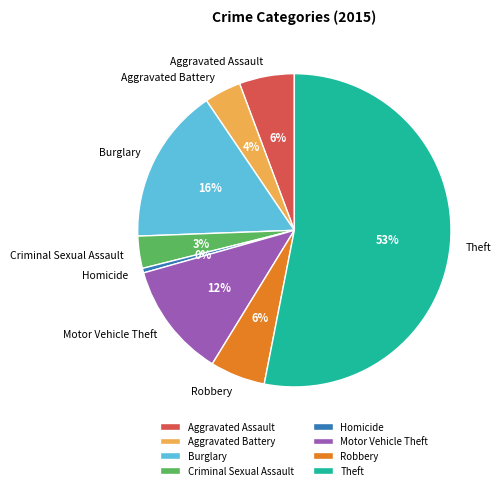

How many slices are in this pie chart?

8